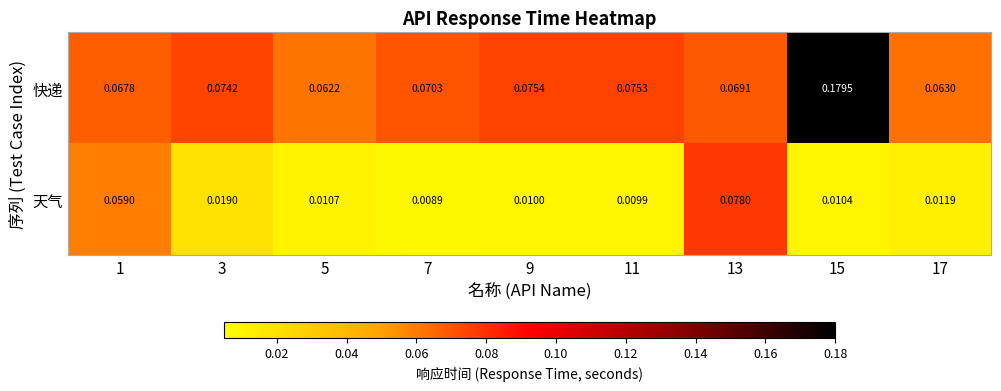

Is the value of 天气 at 1 greater than the value of 快递 at 17?

No